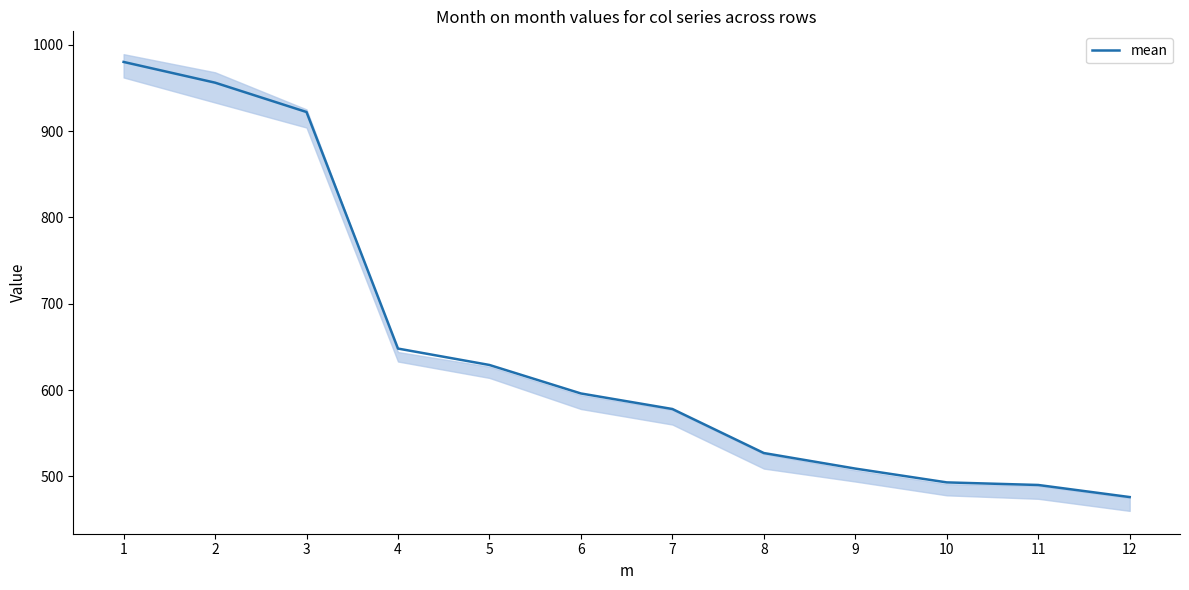

What is the difference between the maximum and second lowest values?

490